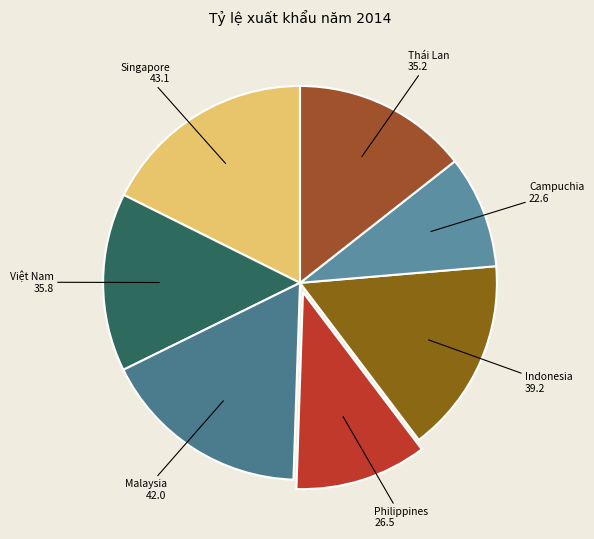

Rank the categories by value from highest to lowest.

Singapore, Malaysia, Indonesia, Việt Nam, Thái Lan, Philippines, Campuchia